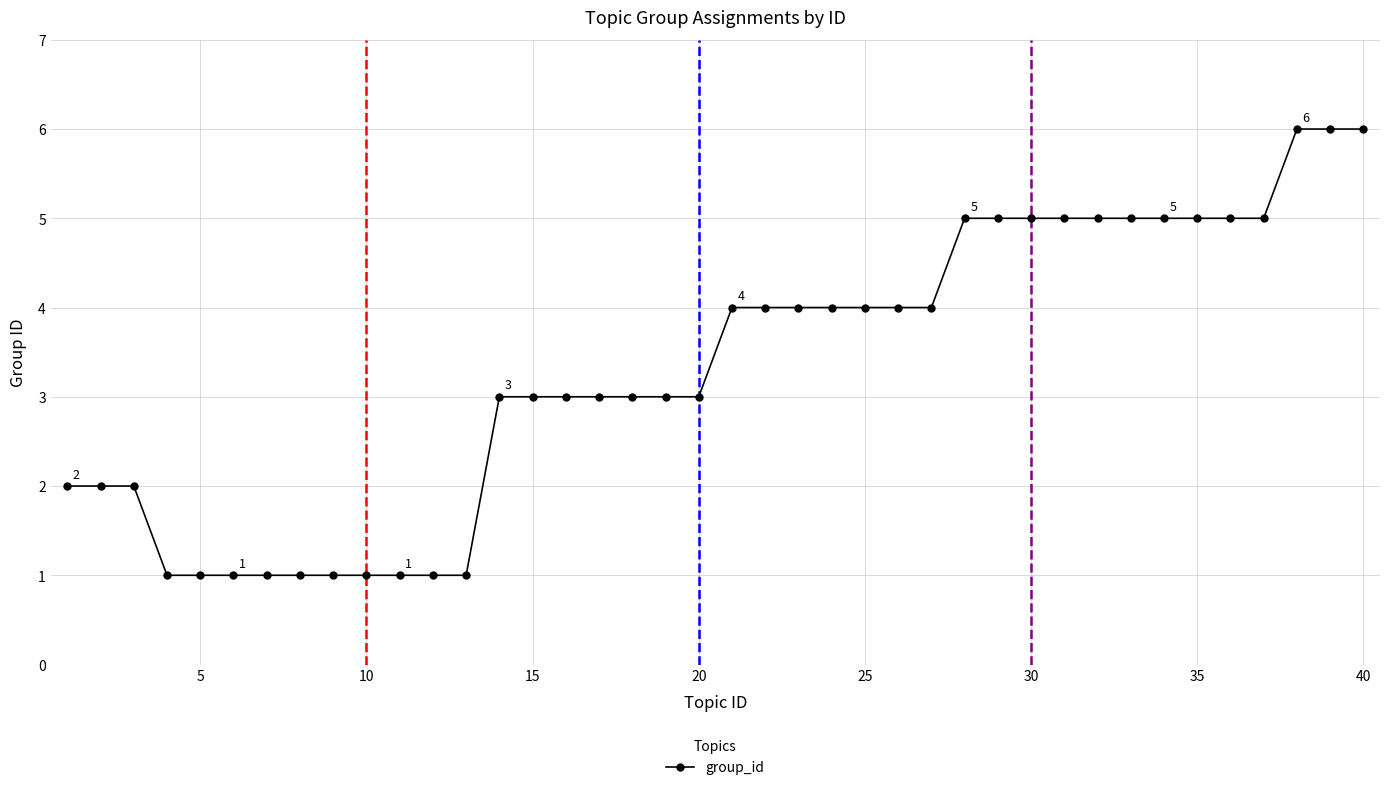

What is the difference between the maximum and minimum values?

5